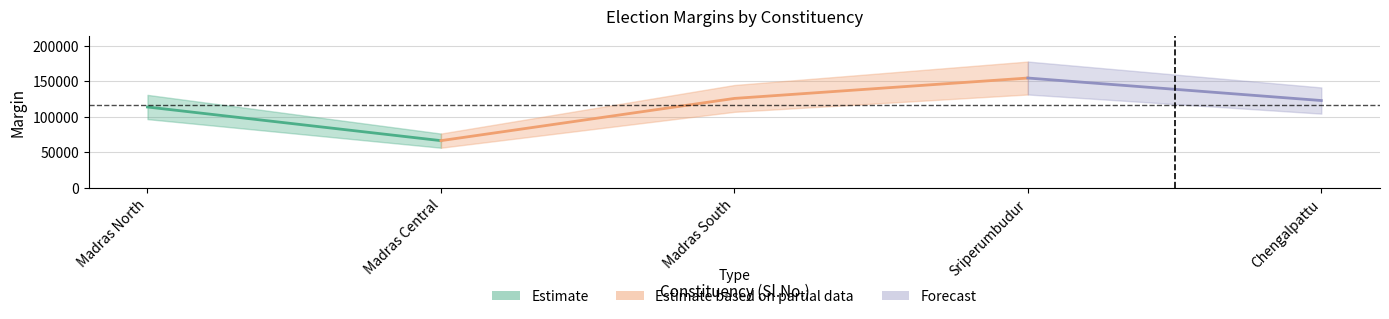

Rank the categories by value from highest to lowest.

4, 3, 5, 1, 2